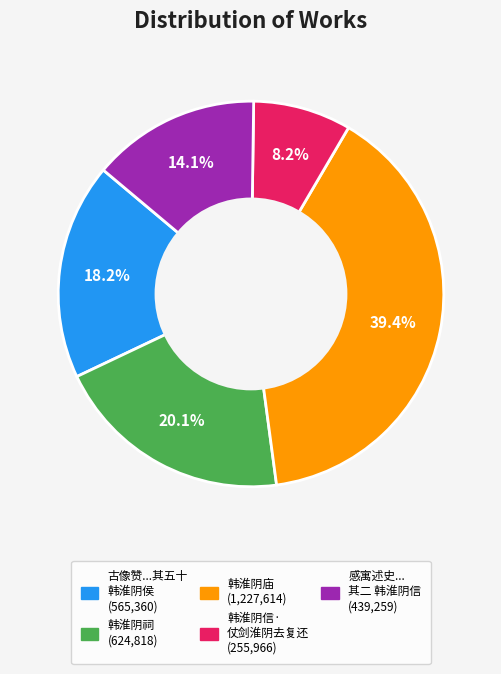

Is there any slice that represents more than half of the pie?

No